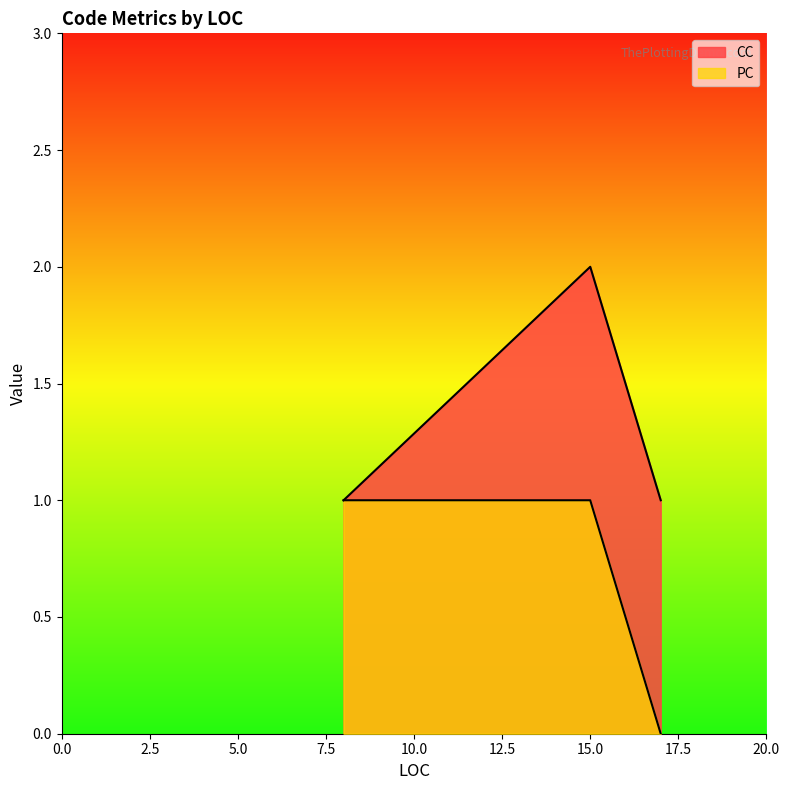

Between 15 and 8, which is larger?

15